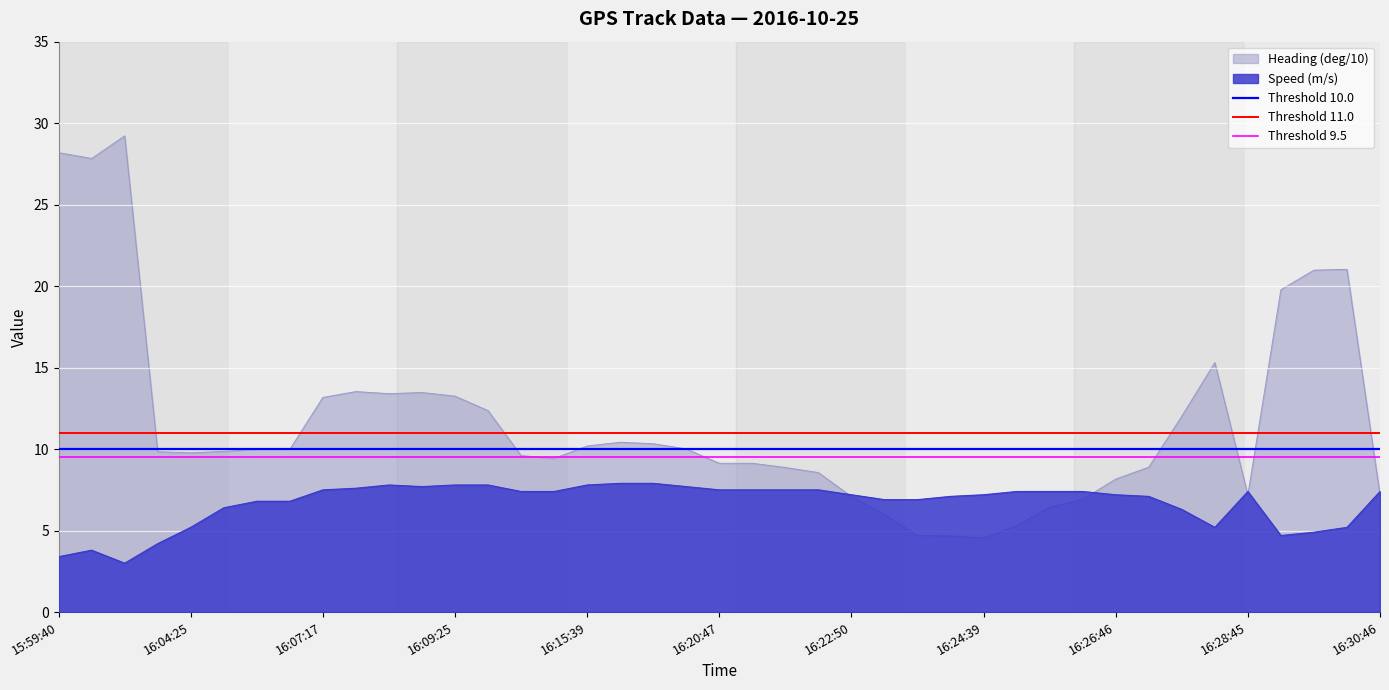

What is the minimum value for Speed (m/s)?

3.0